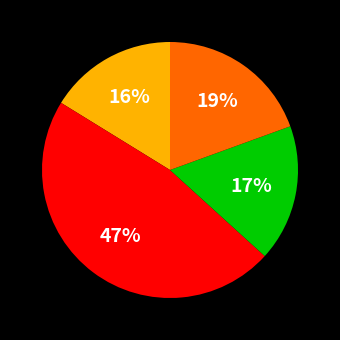

To the nearest percent, what is the difference between the largest and smallest slice percentages?

31%